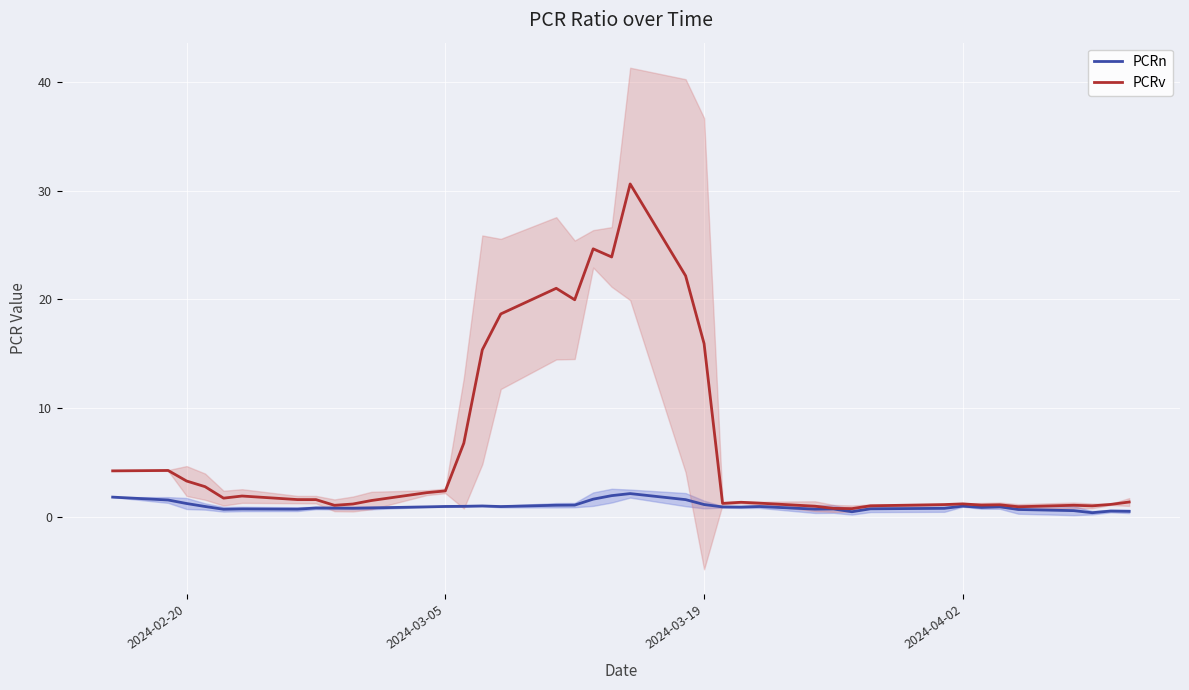

List the series in order of their peak value, lowest first.

PCRn, PCRv